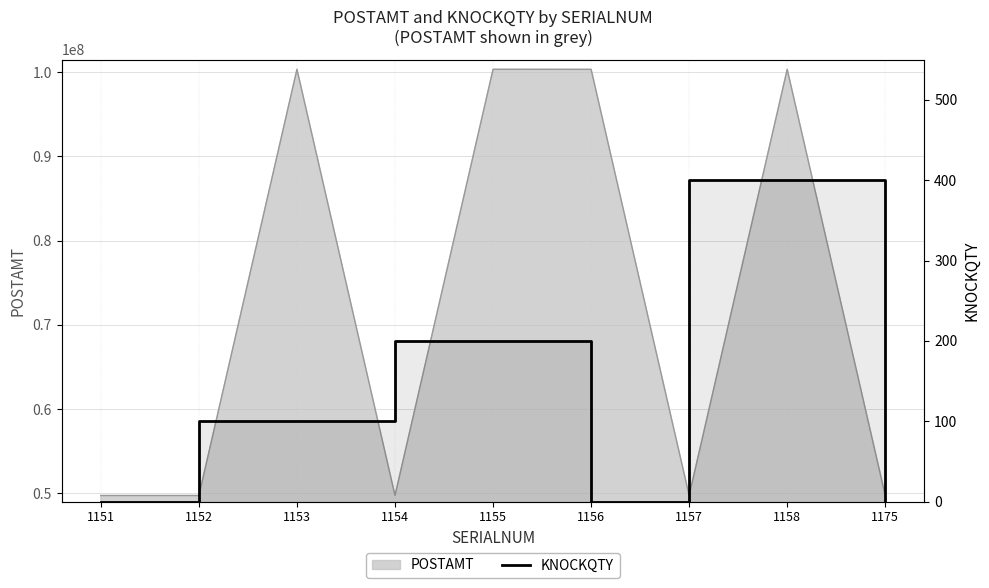

What is the maximum value shown in the chart?

400